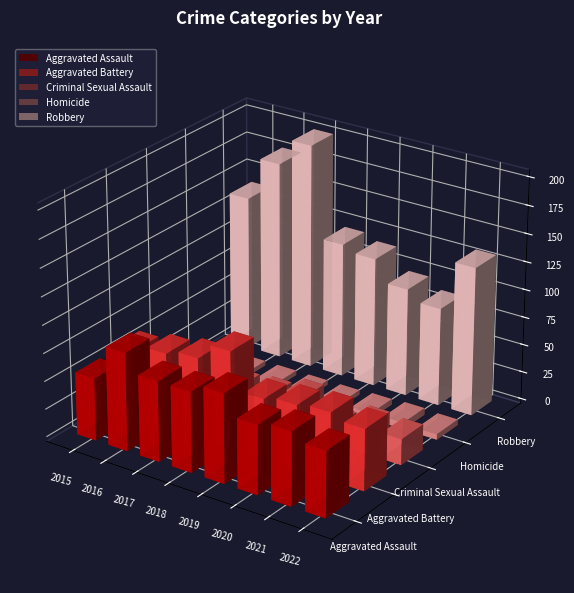

What is the difference between the maximum and second lowest values in the Robbery series?

105